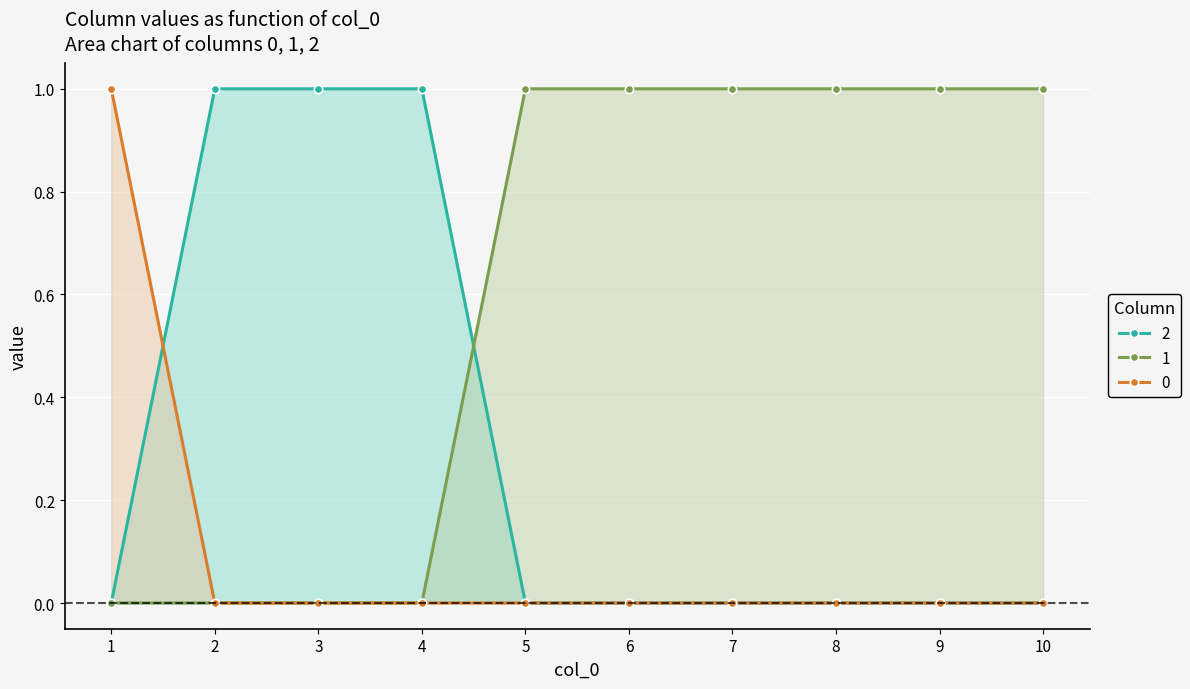

What are all the series names shown in the legend?

2, 1, 0